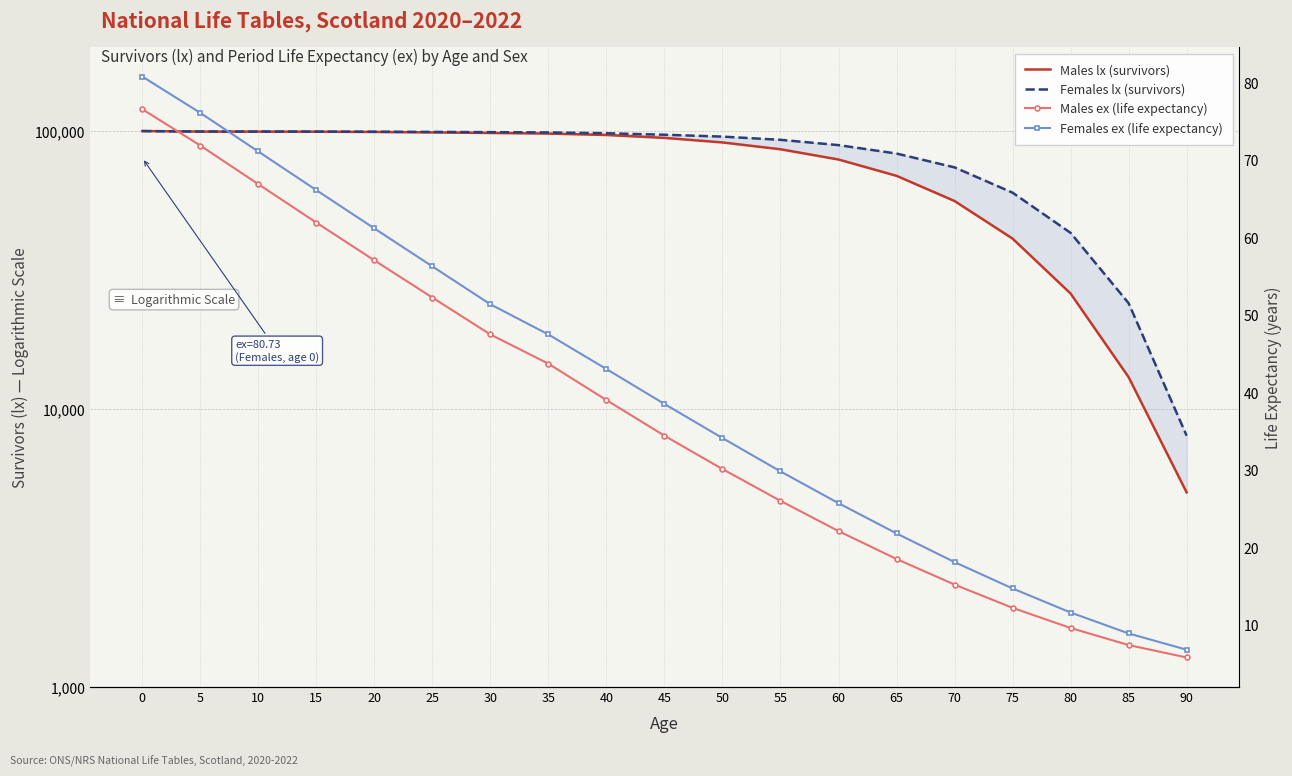

Is it true that Females lx (survivors) equals 48247.1 at 10?

False